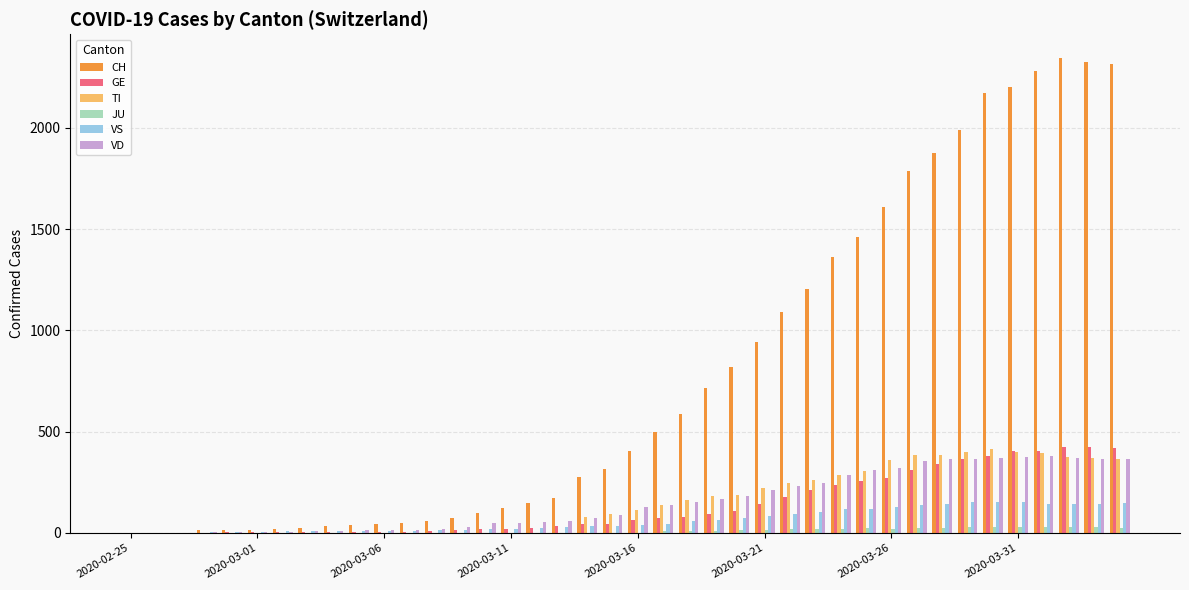

What is the highest value of the CH series?

2345